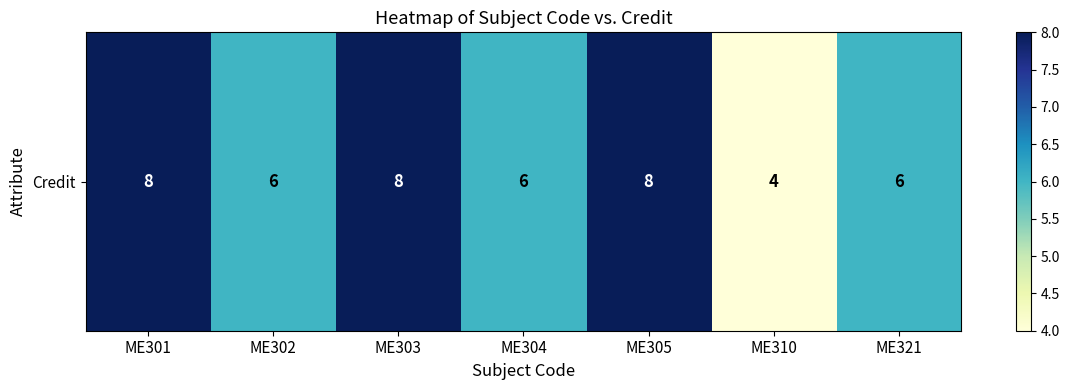

Reading left to right, extract all data points from this chart.

8	6	8	6	8	4	6